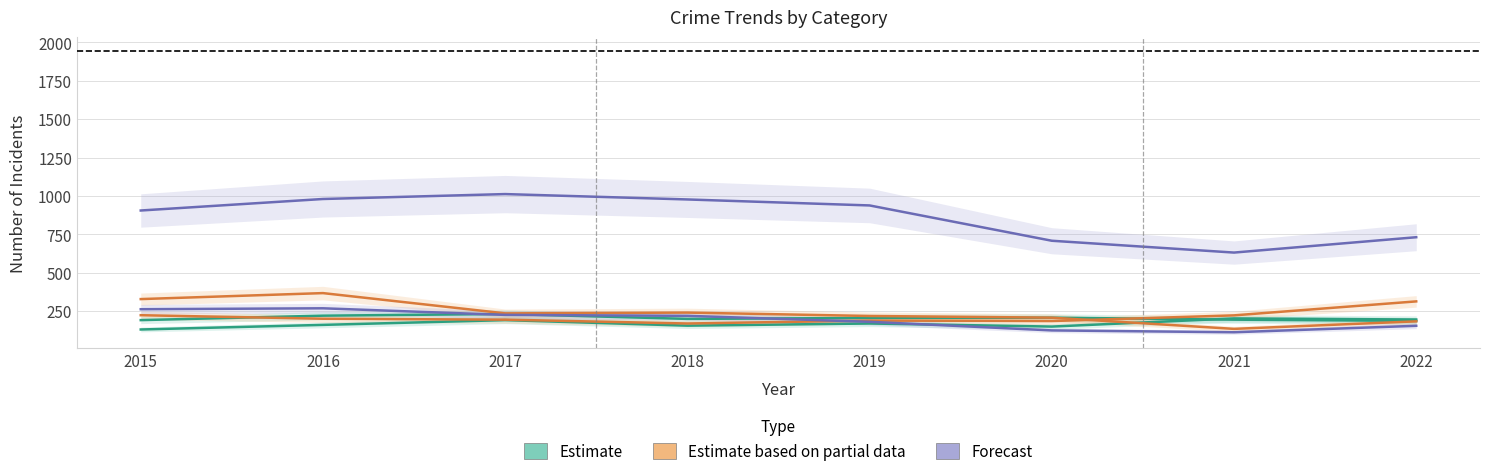

List the series in order of their peak value, lowest first.

Aggravated Assault, Aggravated Battery, Robbery, Motor Vehicle Theft, Burglary, Theft